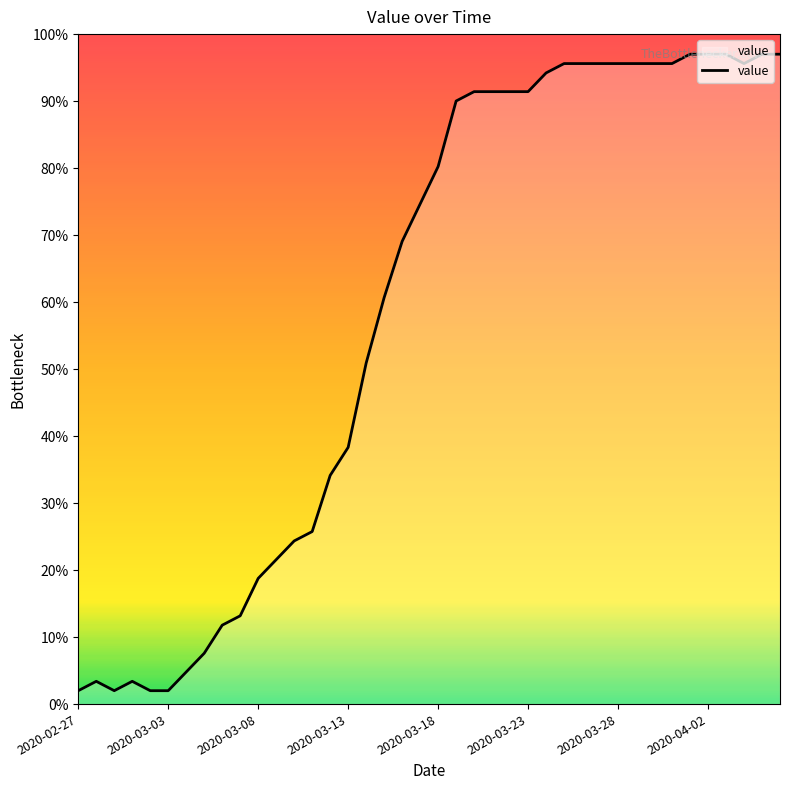

What is the maximum value shown in the chart?

97.0